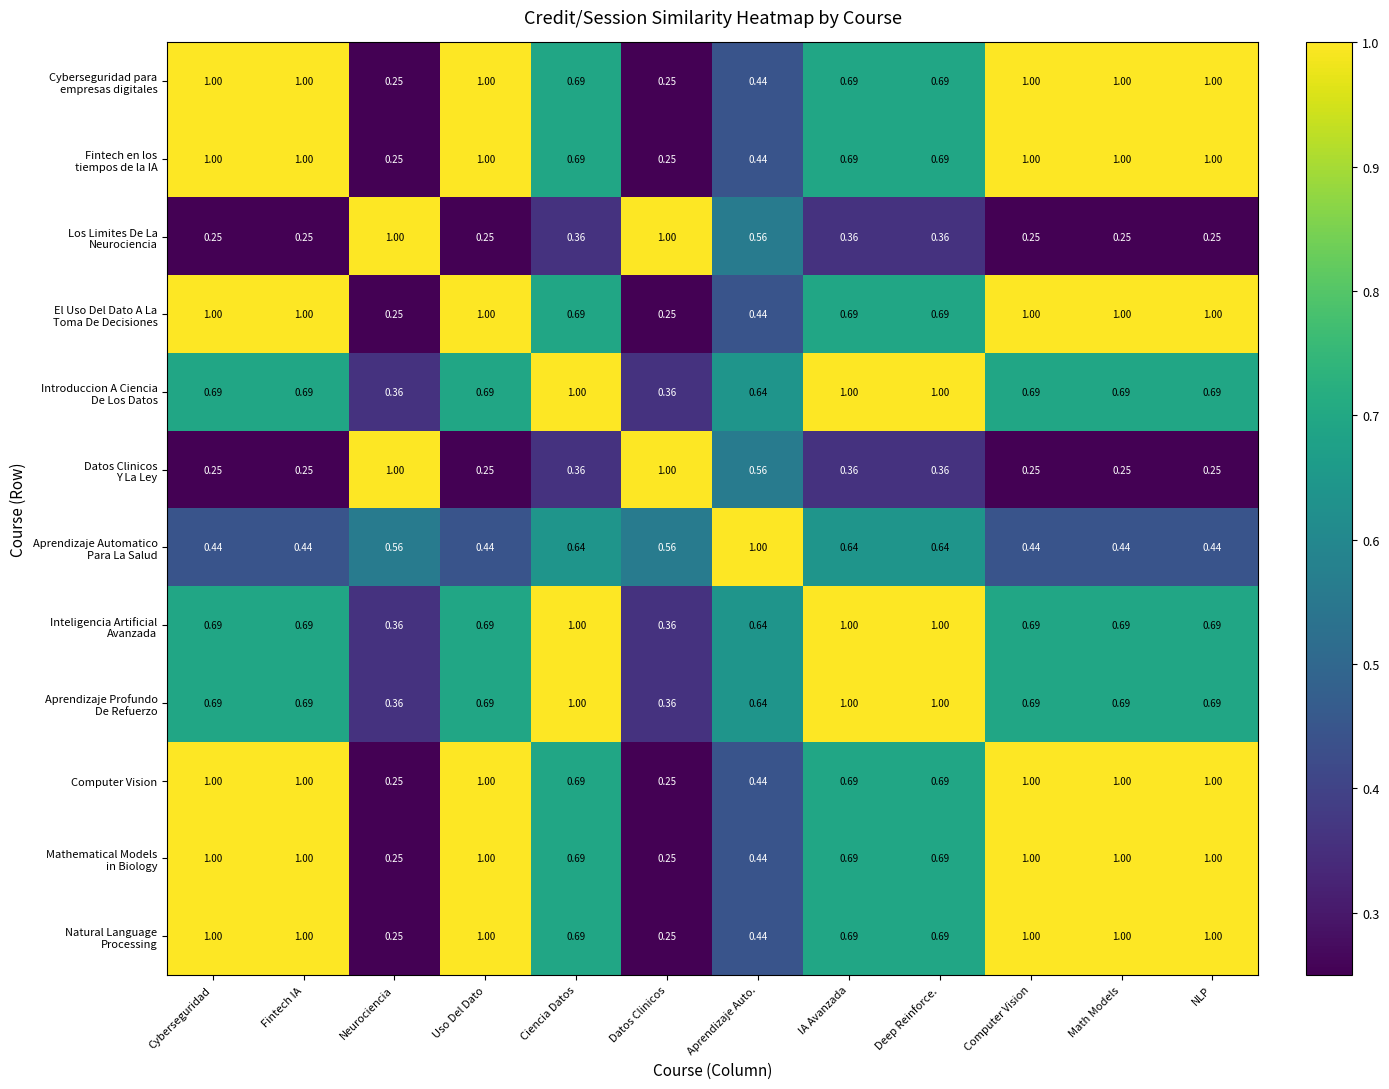

How many values in the Computer Vision series are below 1?

6